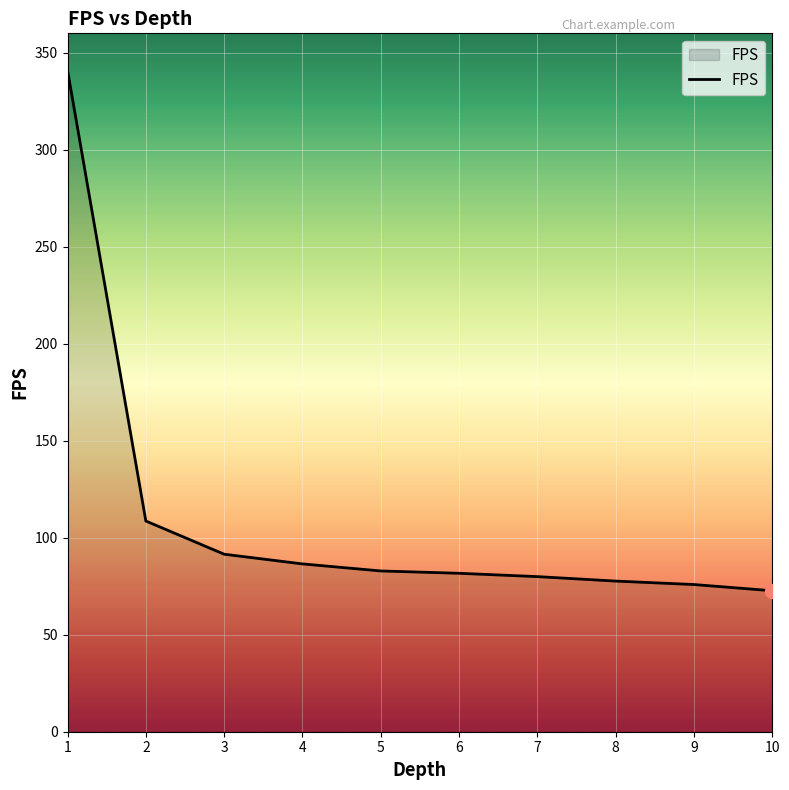

What is the change in value from 6 to 7?

-1.7